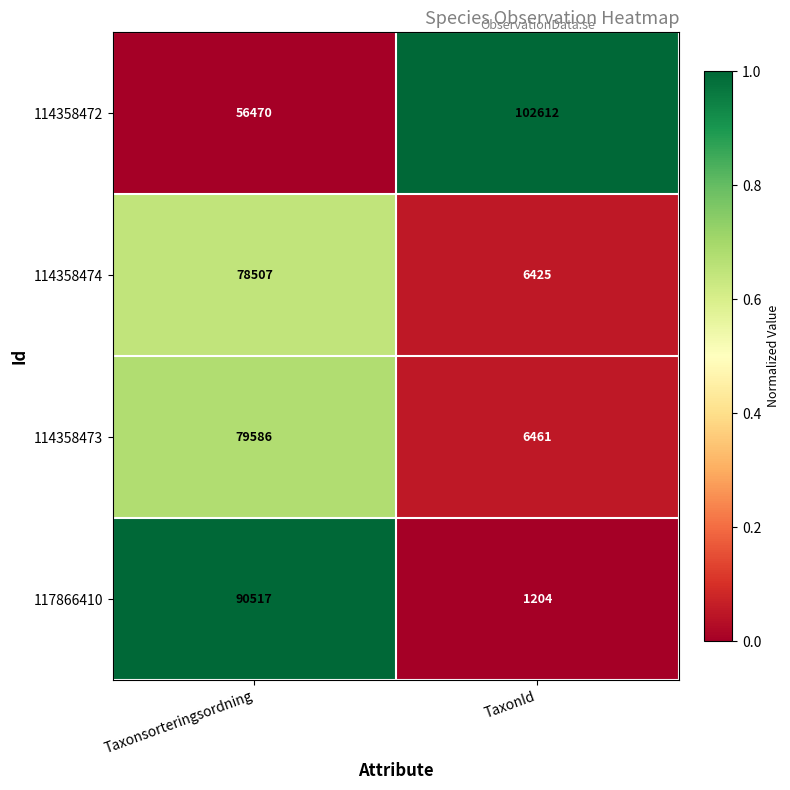

Which series has the largest total across all categories?

114358472